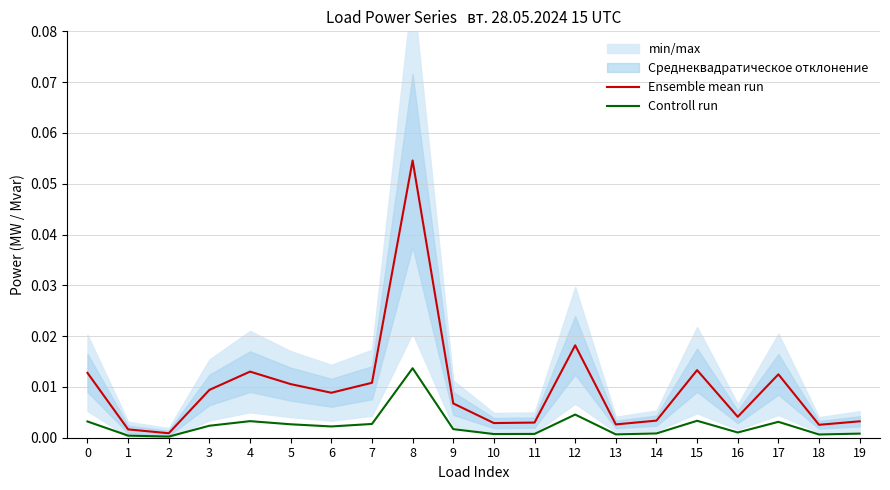

True or false: Ensemble mean run and Controll run intersect in this chart.

False